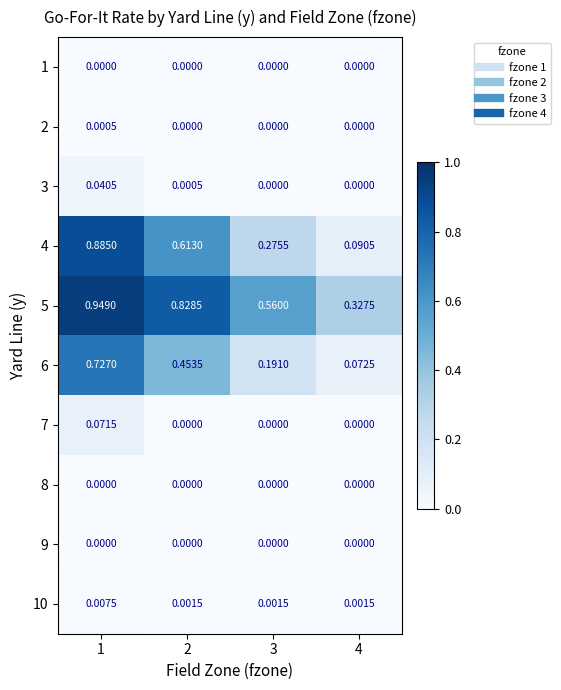

Is the value of 7 at 4 greater than the value of 6 at 2?

No